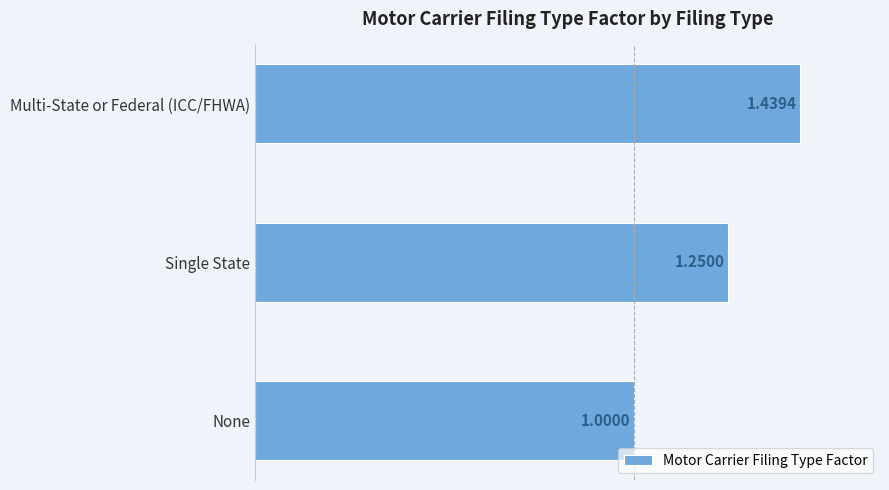

What is the difference between the maximum and minimum values?

0.4